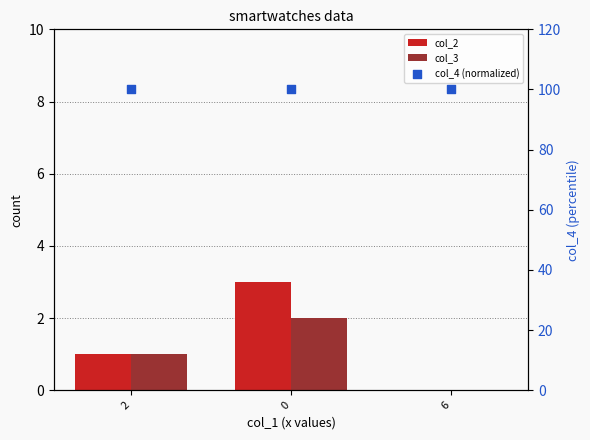

What are all the series names shown in the legend?

col_2, col_3, col_4 (normalized)